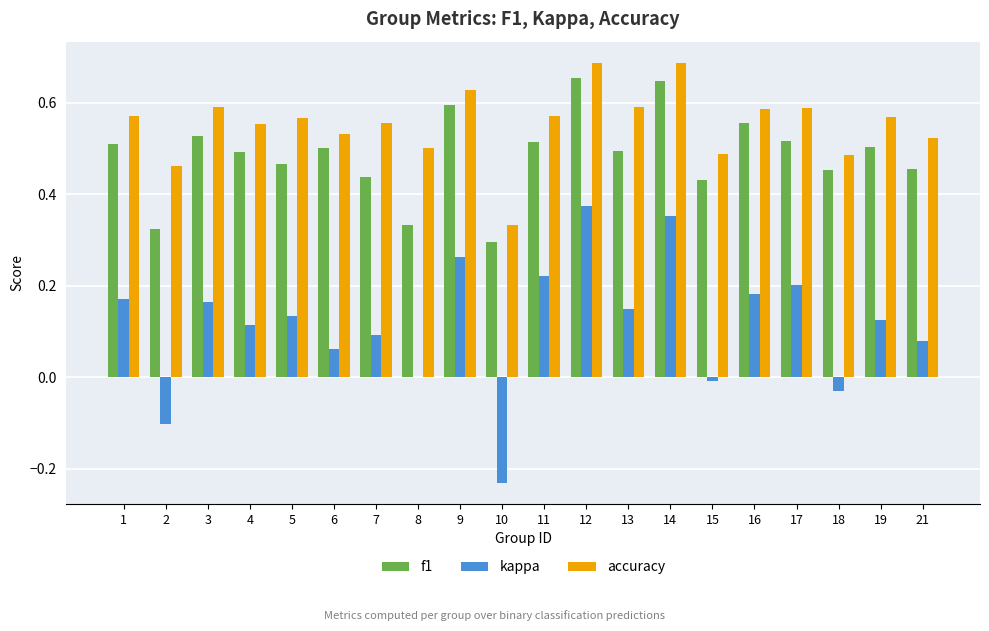

What are all the series names shown in the legend?

f1, kappa, accuracy